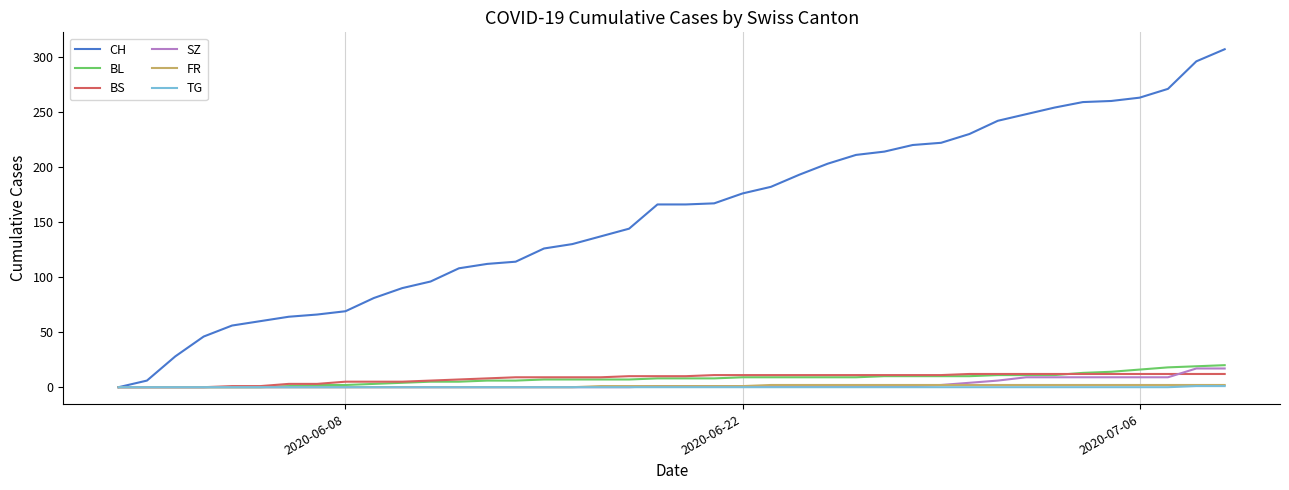

Which series has the largest range (max minus min)?

CH